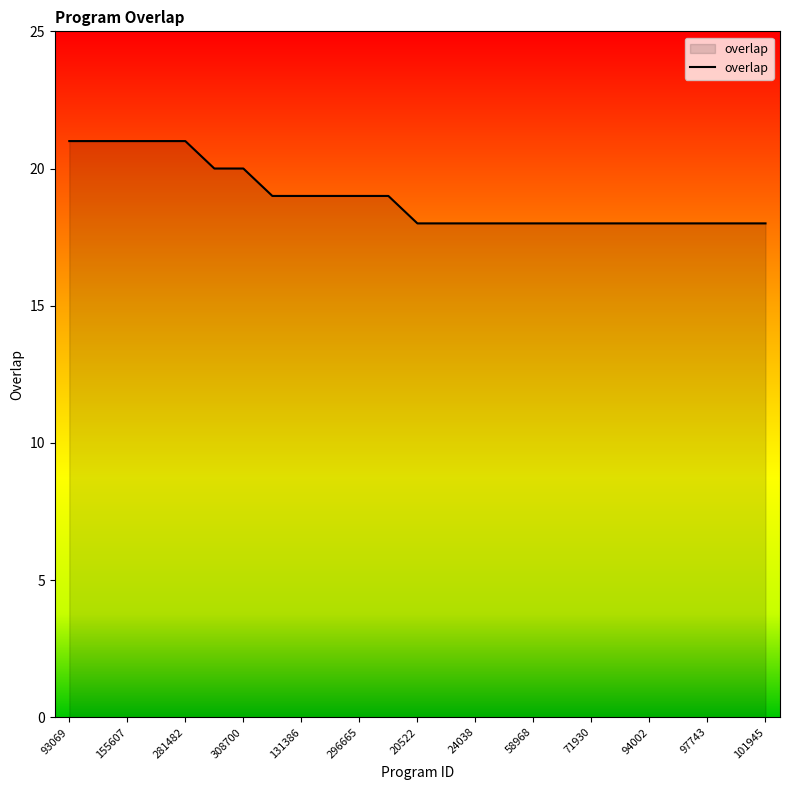

What is the smallest value displayed?

18